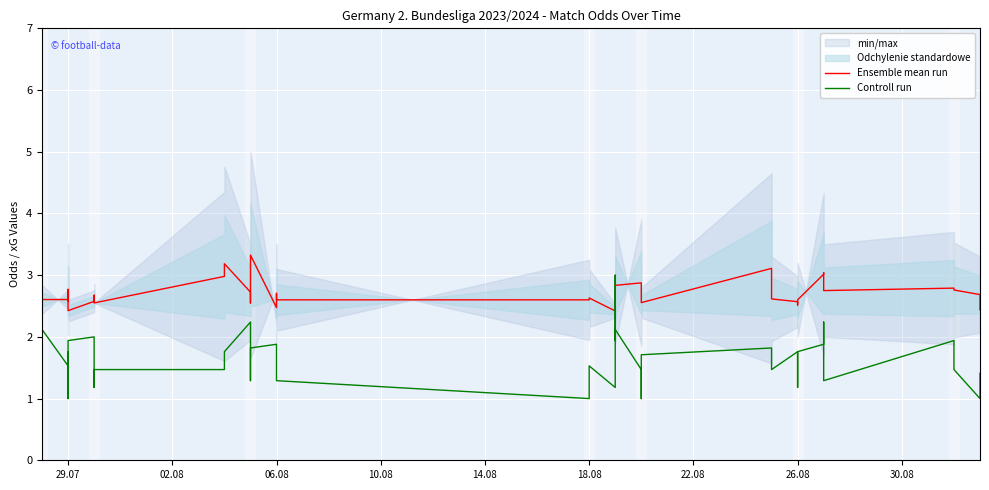

What is the minimum value shown in the chart?

1.0